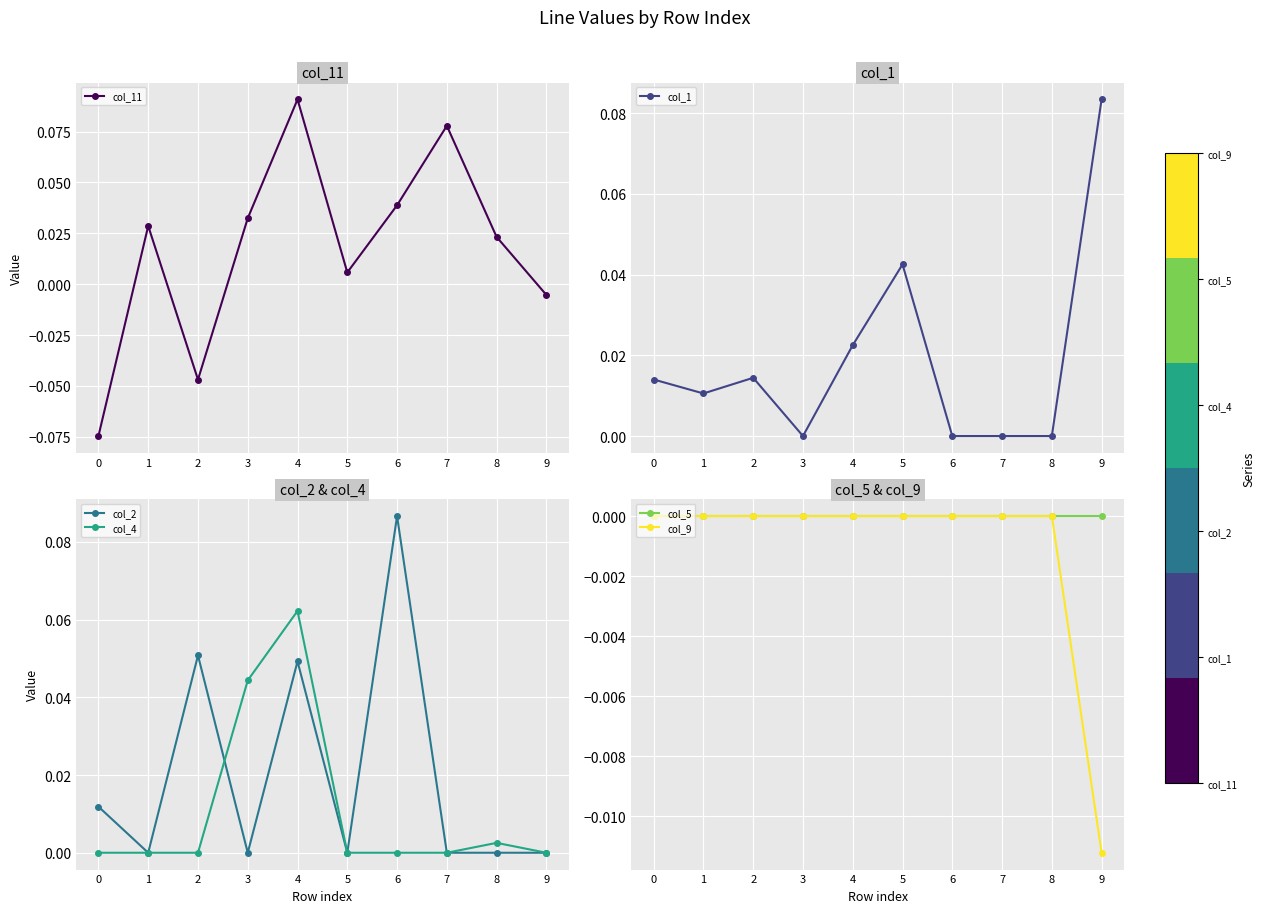

The value of col_2 at 7 is 0.0. True or false?

True